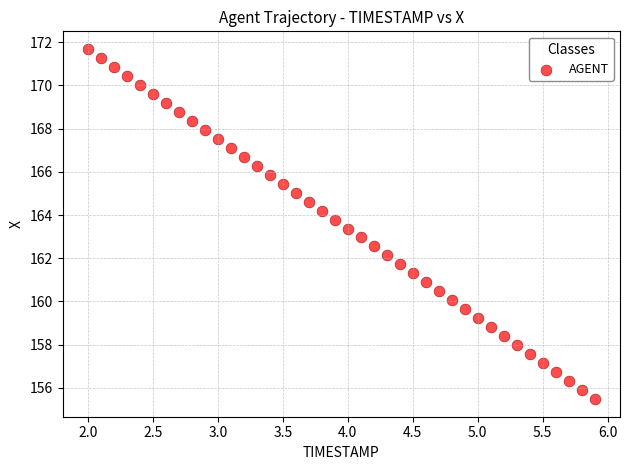

What is the range of Y values (max minus min)?

16.2